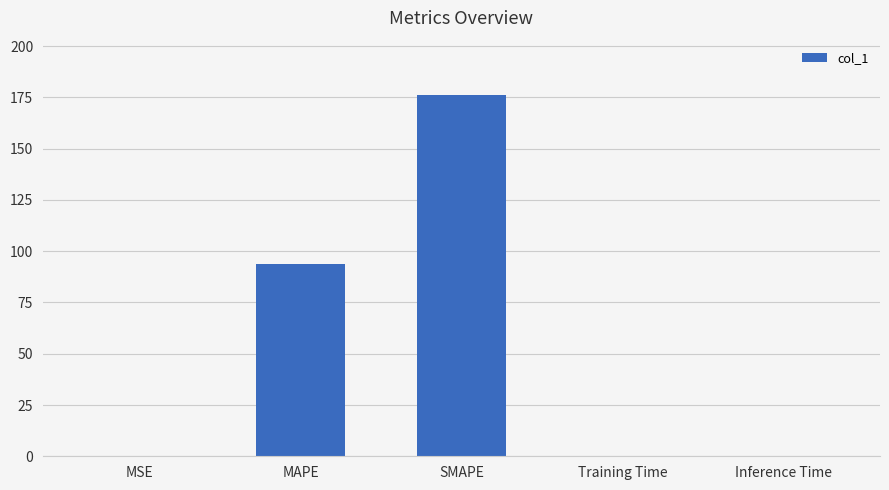

Which category has the highest value across all series?

SMAPE